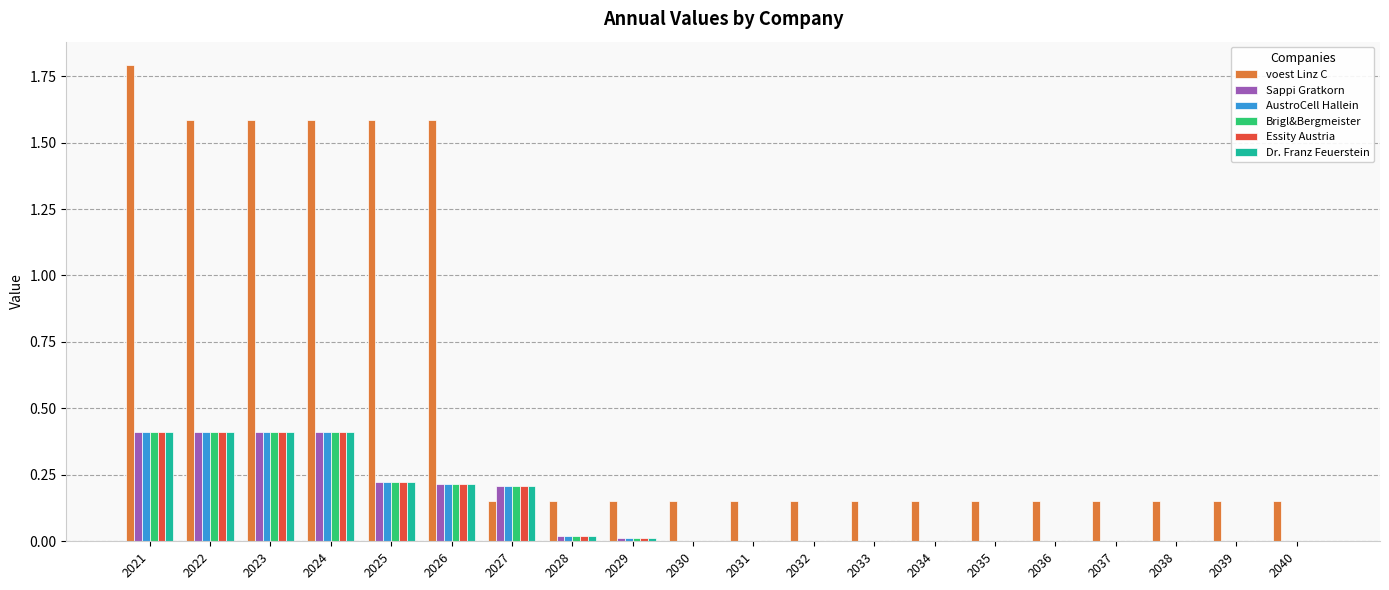

Which series changed the most between 2023 and 2033?

voest Linz C